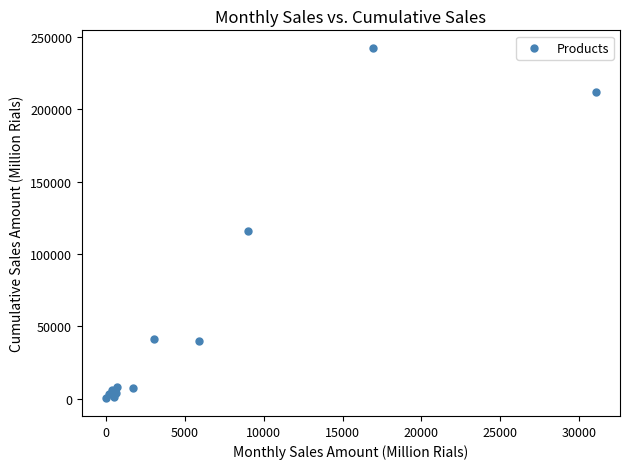

What Y value in the scatter plot is closest to 121344?

115987